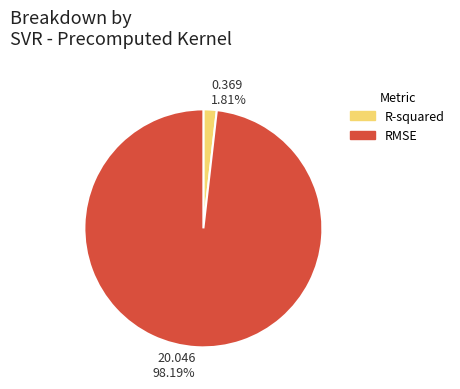

Does R-squared account for over 50% of the chart?

No